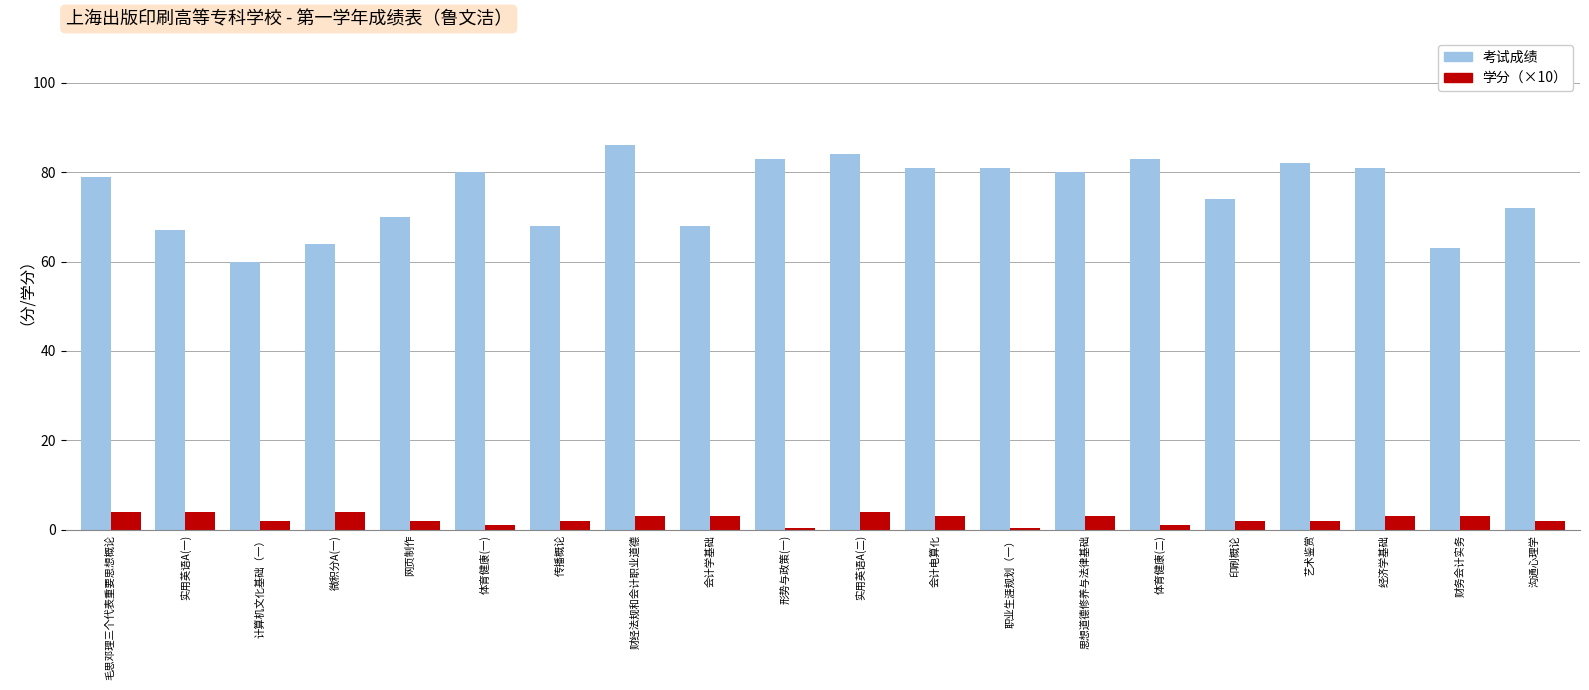

Reading right to left, list all the values displayed in this chart.

考试成绩: 72.0	63.0	81.0	82.0	74.0	83.0	80.0	81.0	81.0	84.0	83.0	68.0	86.0	68.0	80.0	70.0	64.0	60.0	67.0	79.0
学分: 2.0	3.0	3.0	2.0	2.0	1.0	3.0	0.5	3.0	4.0	0.5	3.0	3.0	2.0	1.0	2.0	4.0	2.0	4.0	4.0